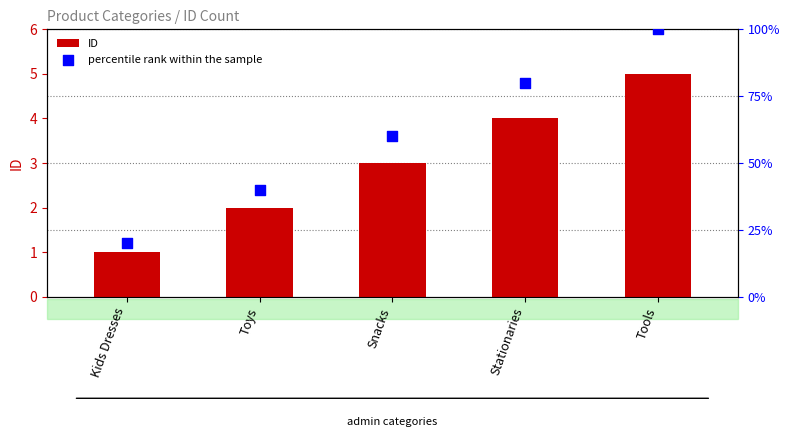

At how many categories does at least one series exceed 46?

3